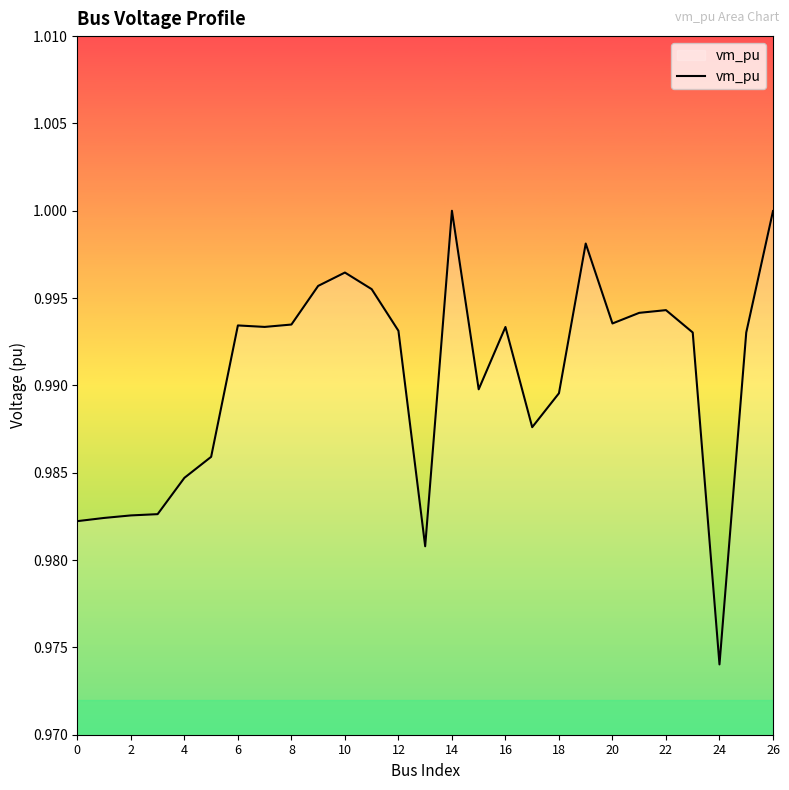

At which label is the value closest to 0?

24